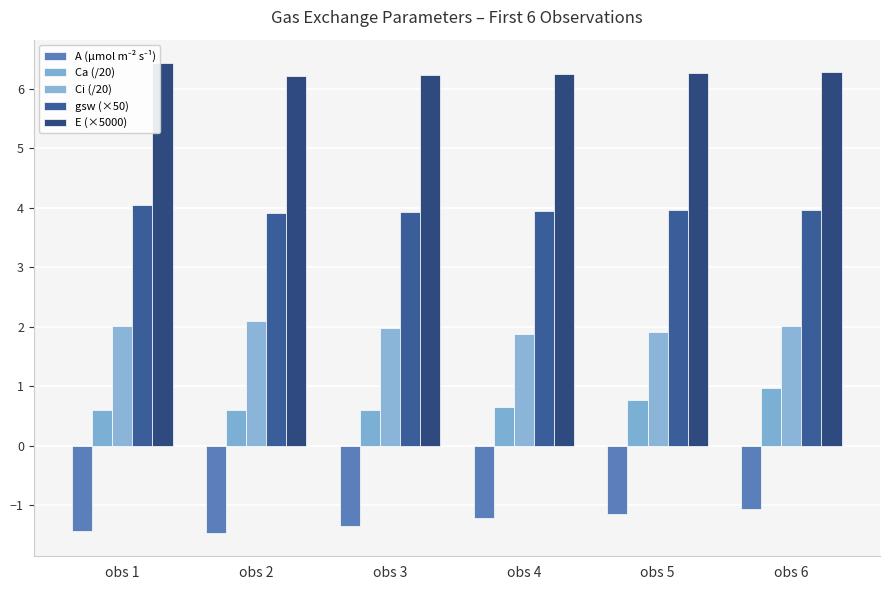

Is it true that A (µmol m⁻² s⁻¹) equals -1.4 at obs 1?

True